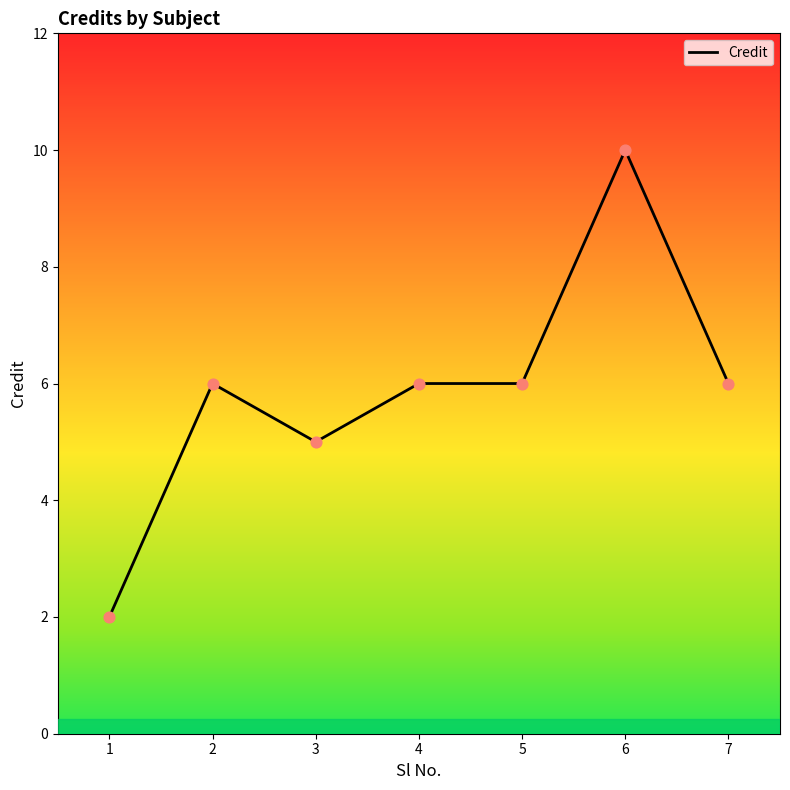

What is the ratio of the value at 5 to the value at 7?

1.0